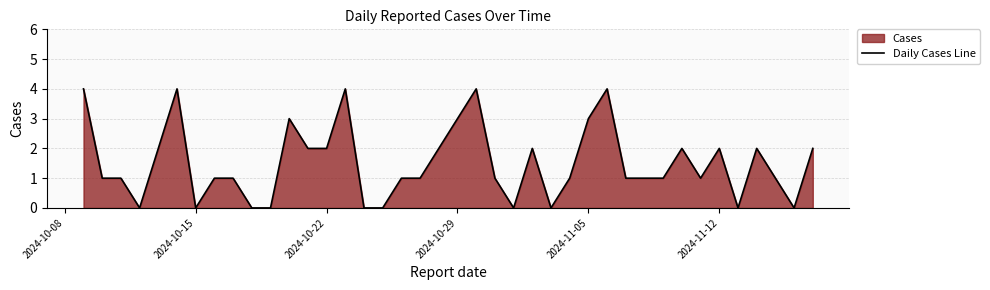

What is the greatest value displayed?

4